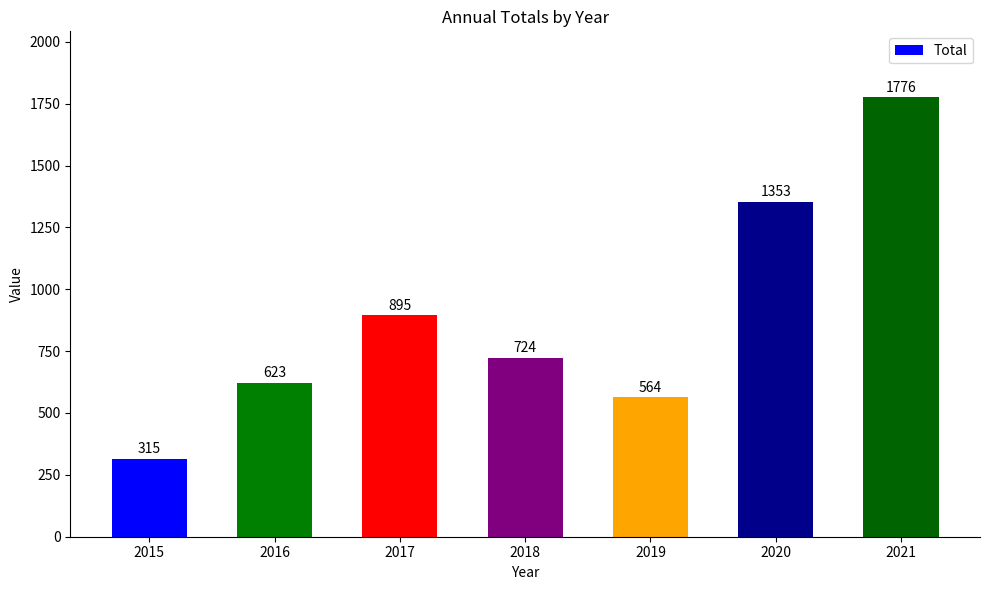

What is the difference between the second highest and minimum values?

1038